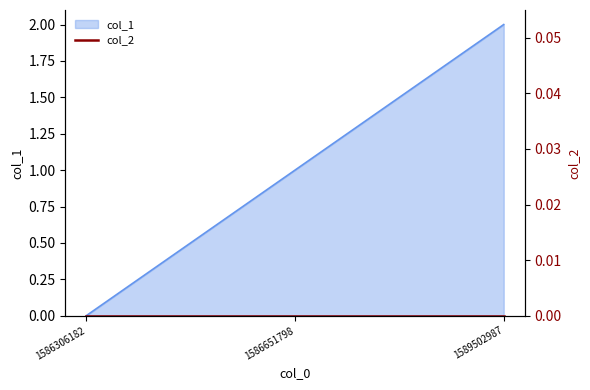

How many data points are above 1?

1